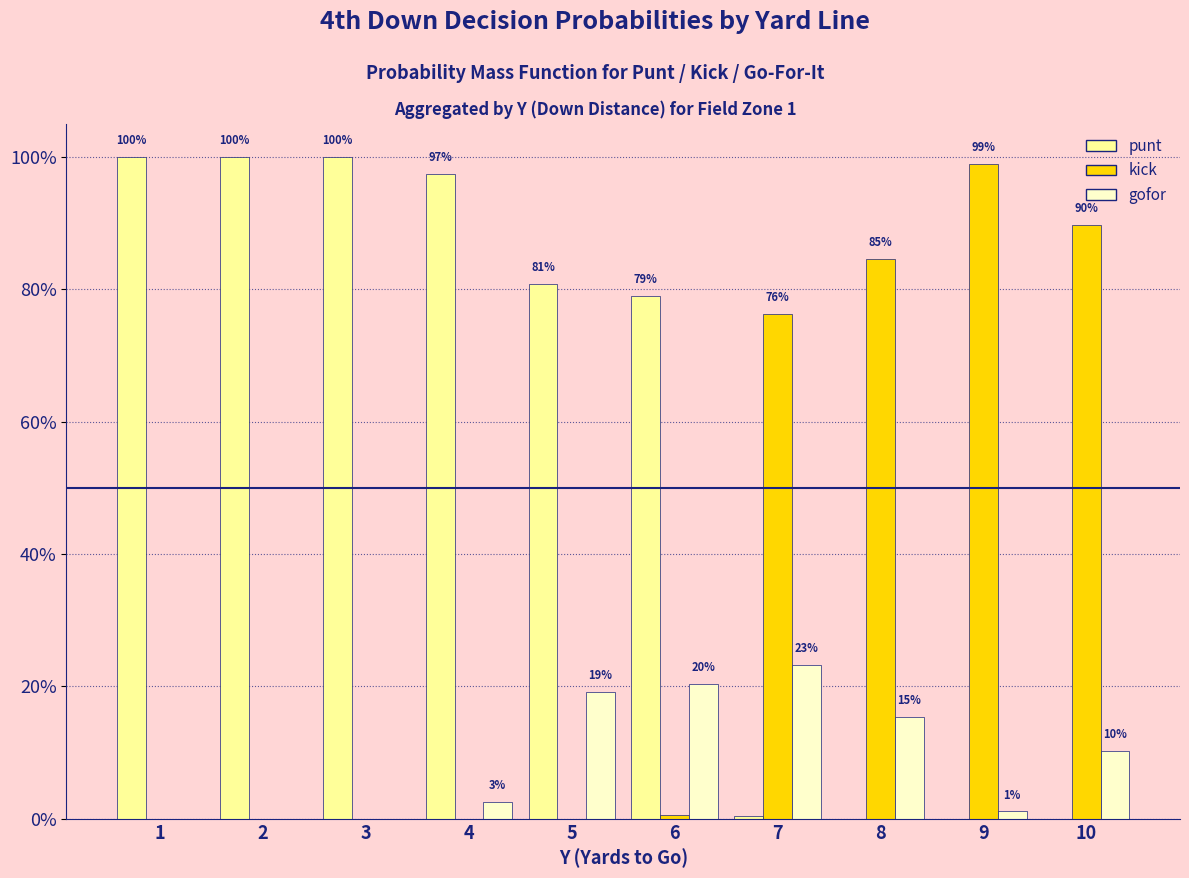

Is it true that punt equals 0.3 at 10?

False